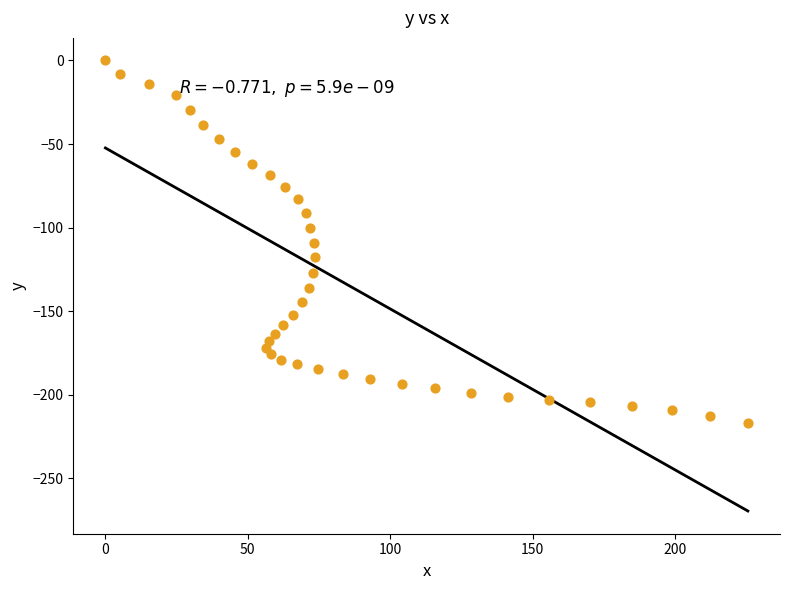

What is the range of X values (max minus min)?

225.5